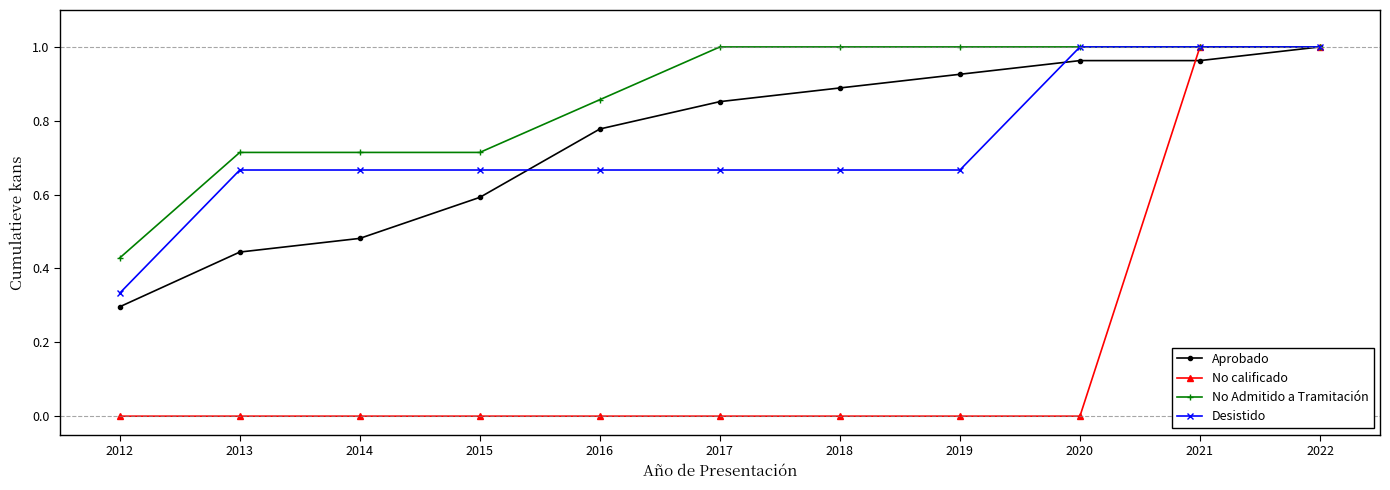

At 2013, list the series in order from largest to smallest.

No Admitido a Tramitación, Desistido, Aprobado, No calificado